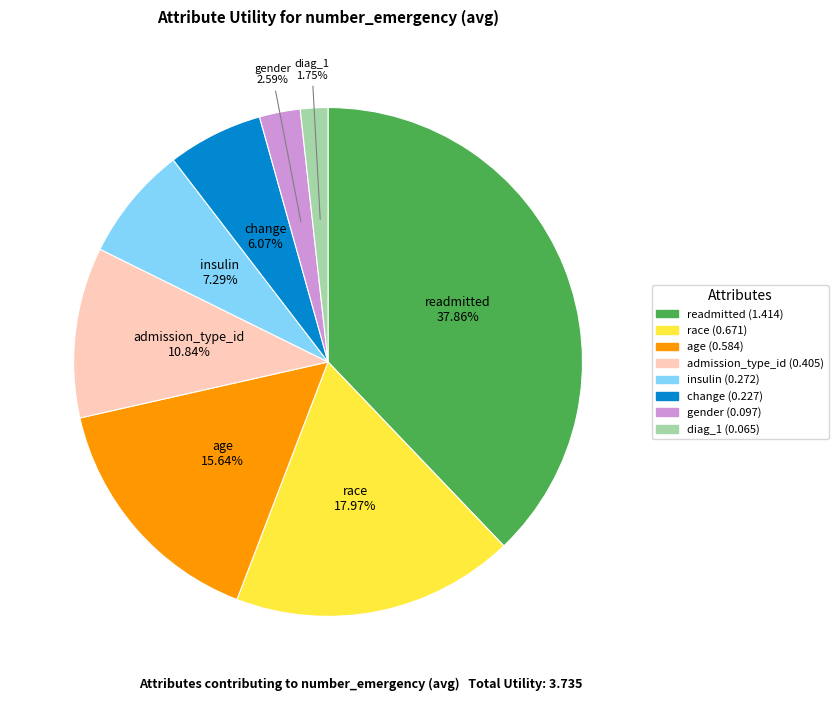

To the nearest percent, what is the combined percentage of race and admission_type_id?

29%